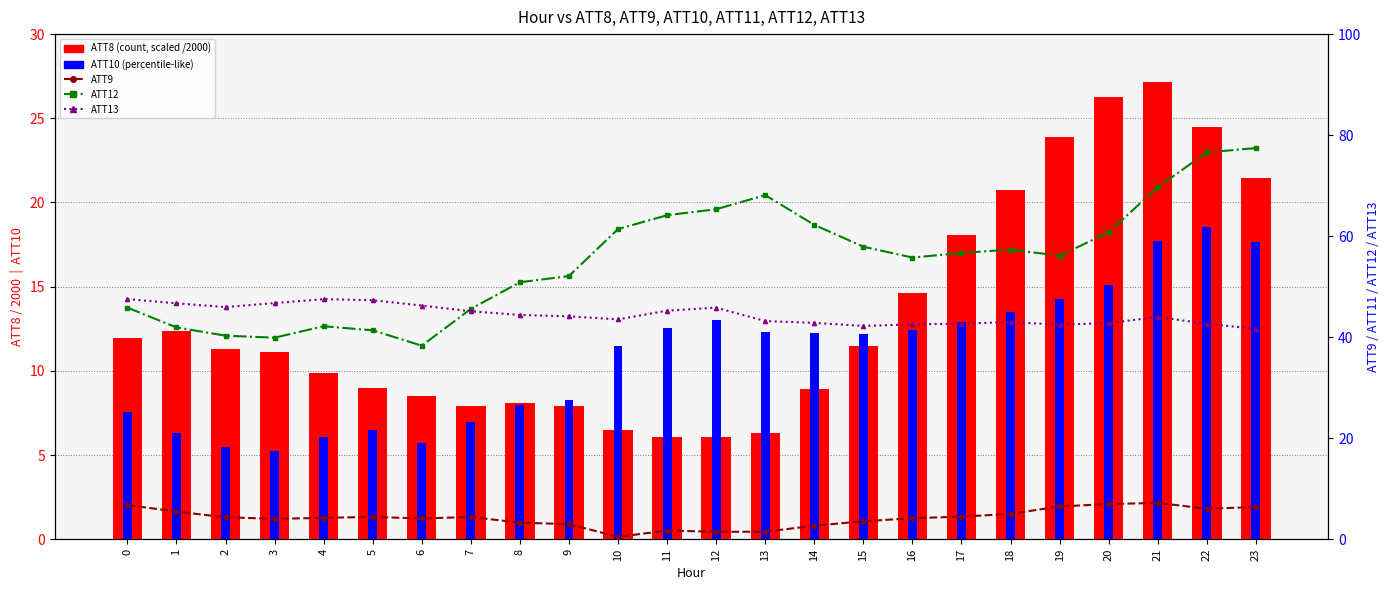

What is the spread (max minus min) of values at 16?

51.6